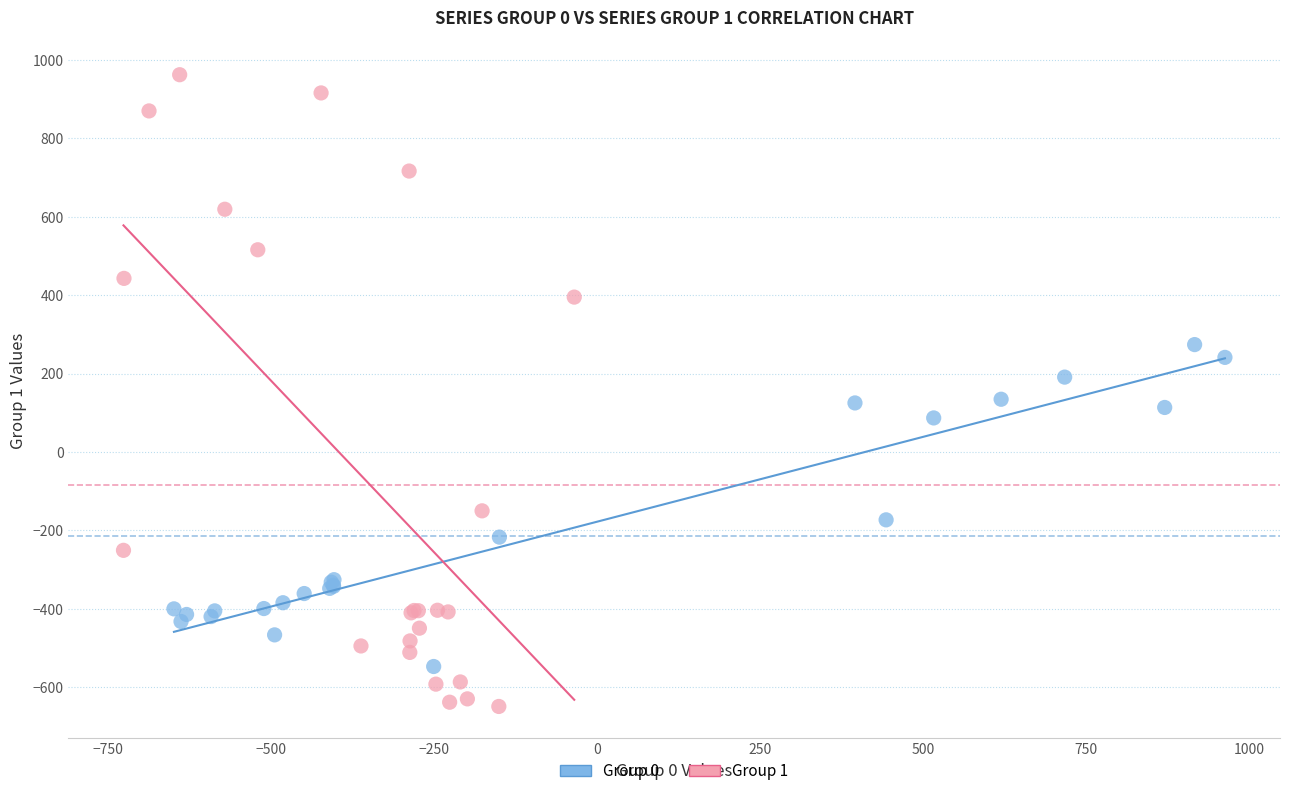

Which series contains the highest Y value?

Group 1